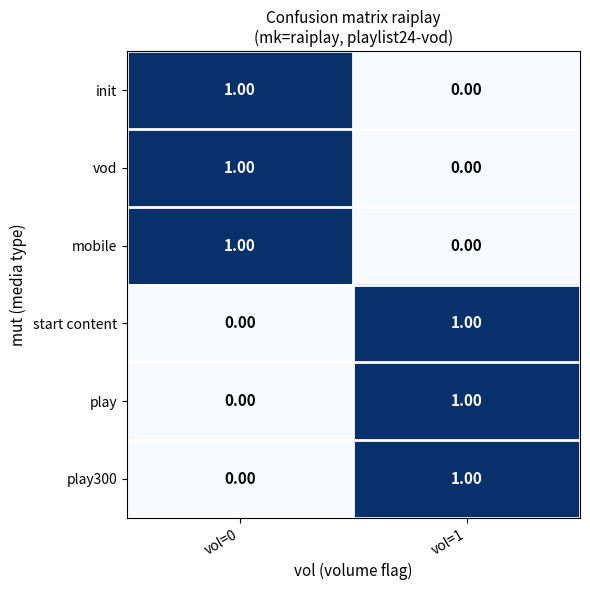

What is the total value across all series at vol=0?

3